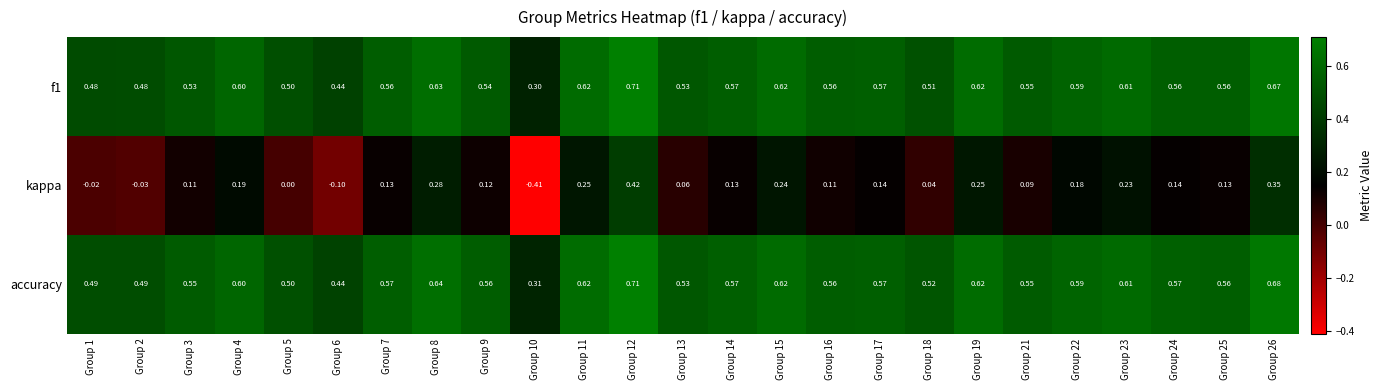

Is the value of accuracy at Group 8 greater than the value of kappa at Group 7?

Yes